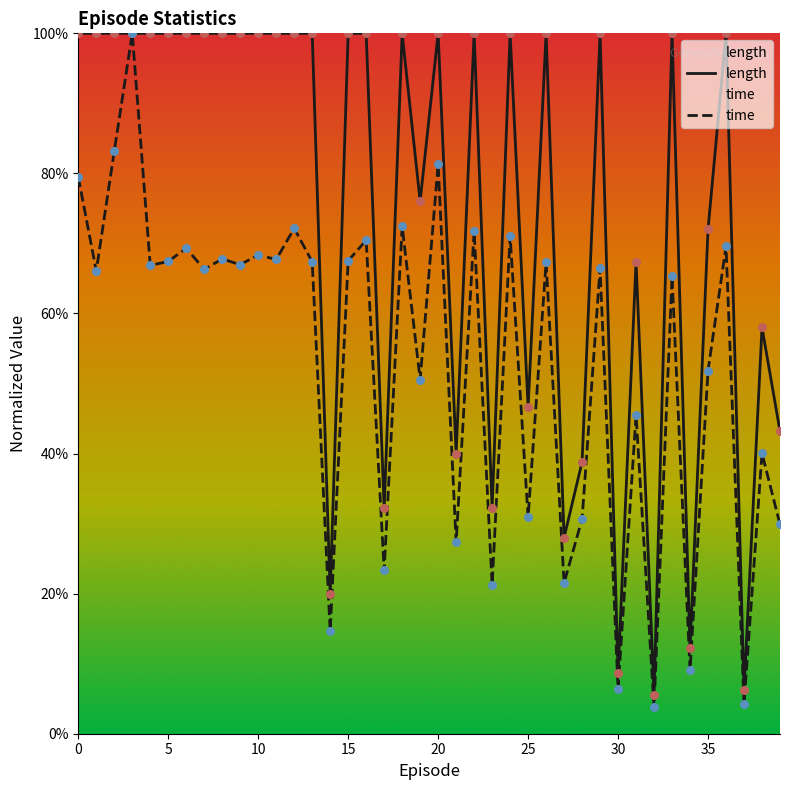

Which series has the largest total across all categories?

length